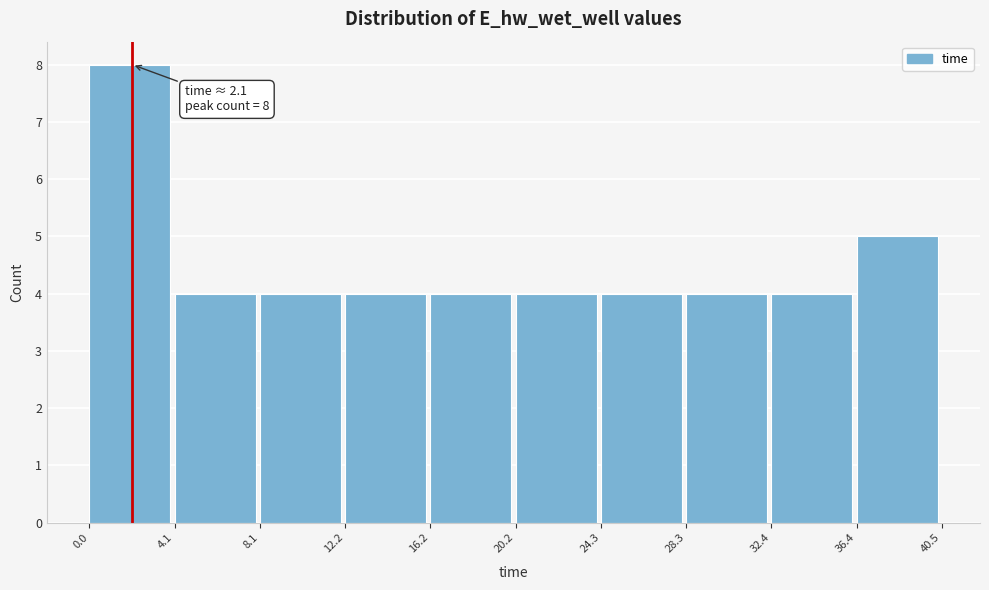

Over which range of the x-axis is the bar tallest?

0.0 to 4.1